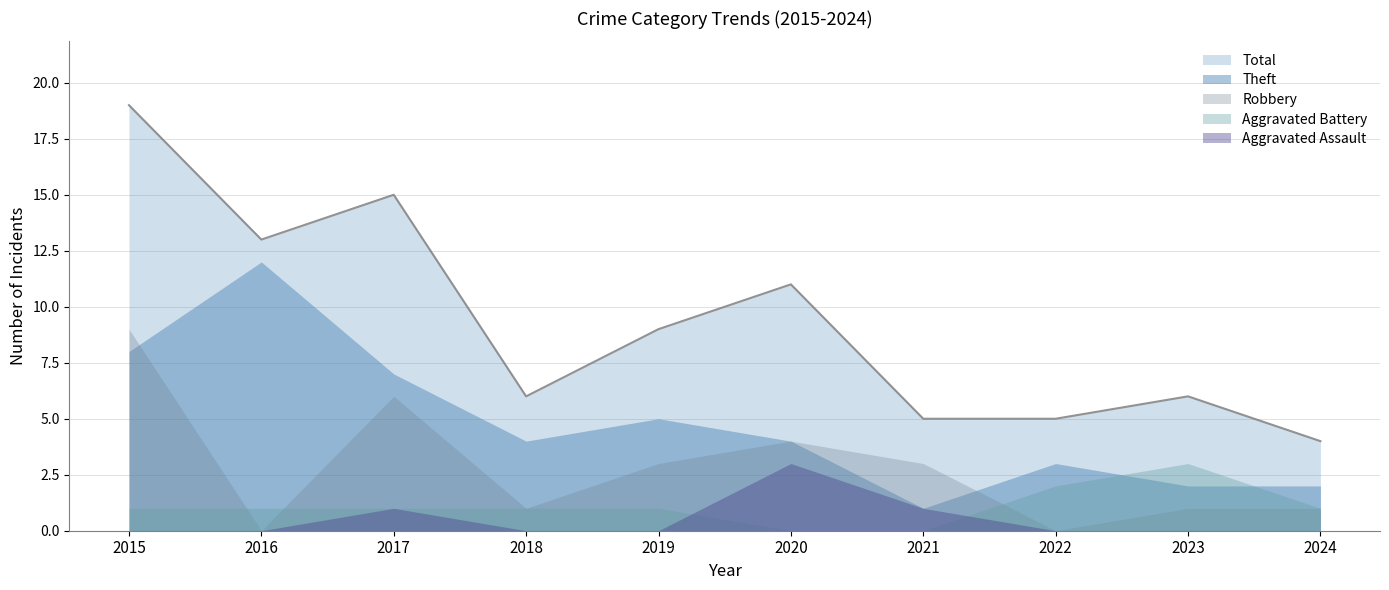

Between which two adjacent categories do Aggravated Battery and Robbery first intersect?

2015 and 2016